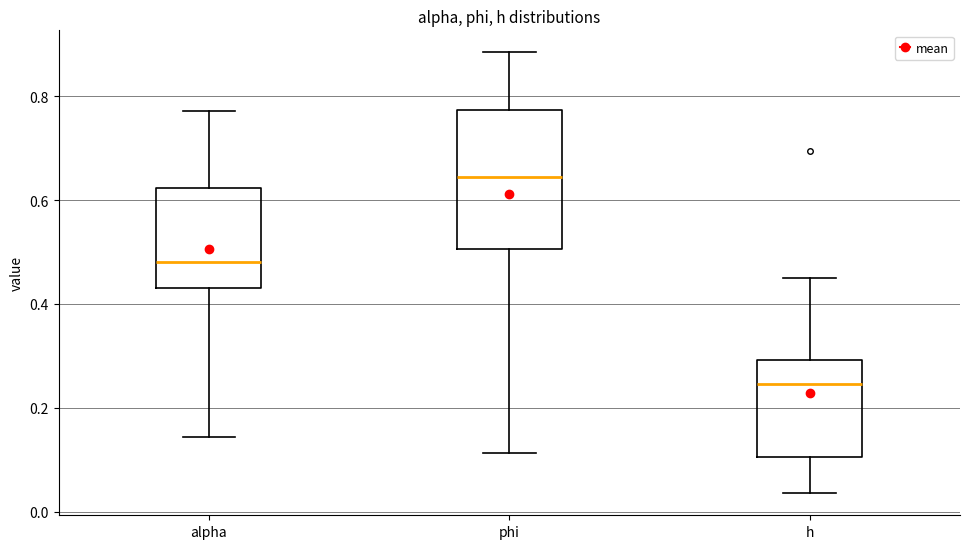

Where is the upper edge of the box for h on the y-axis? The values are not printed on the chart, so give them approximately, as read against the axis.

0.30